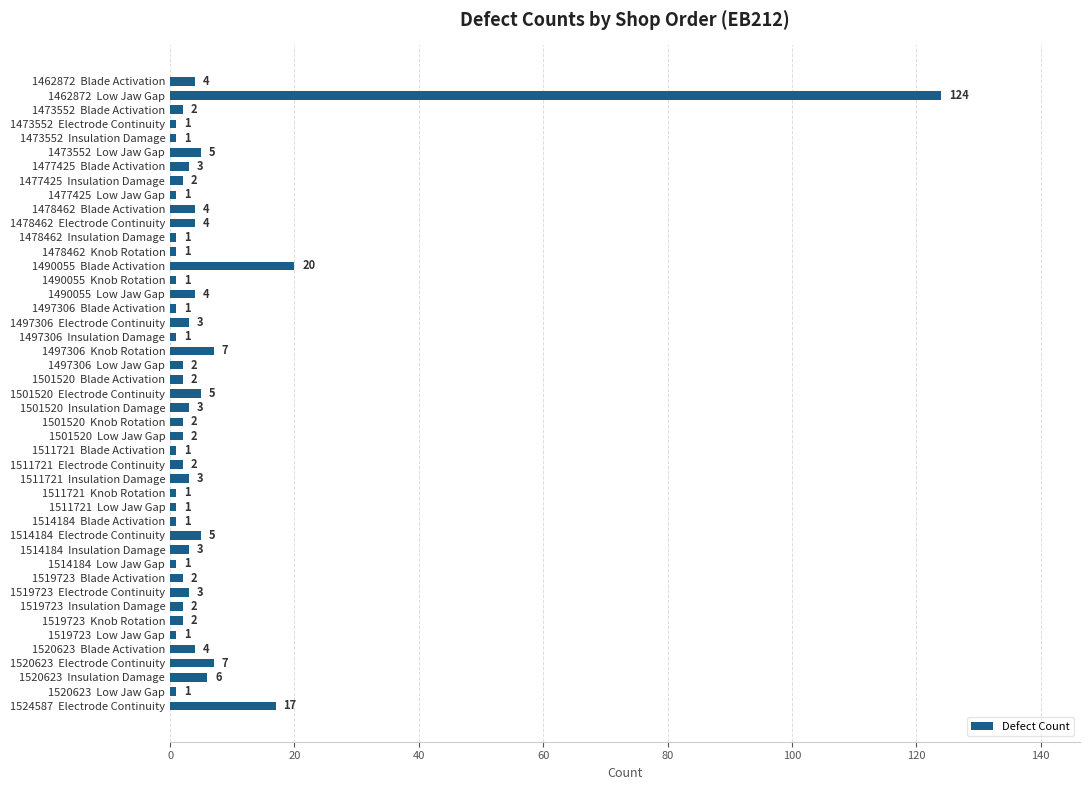

What position from the bottom is 1501520  Knob Rotation?

21